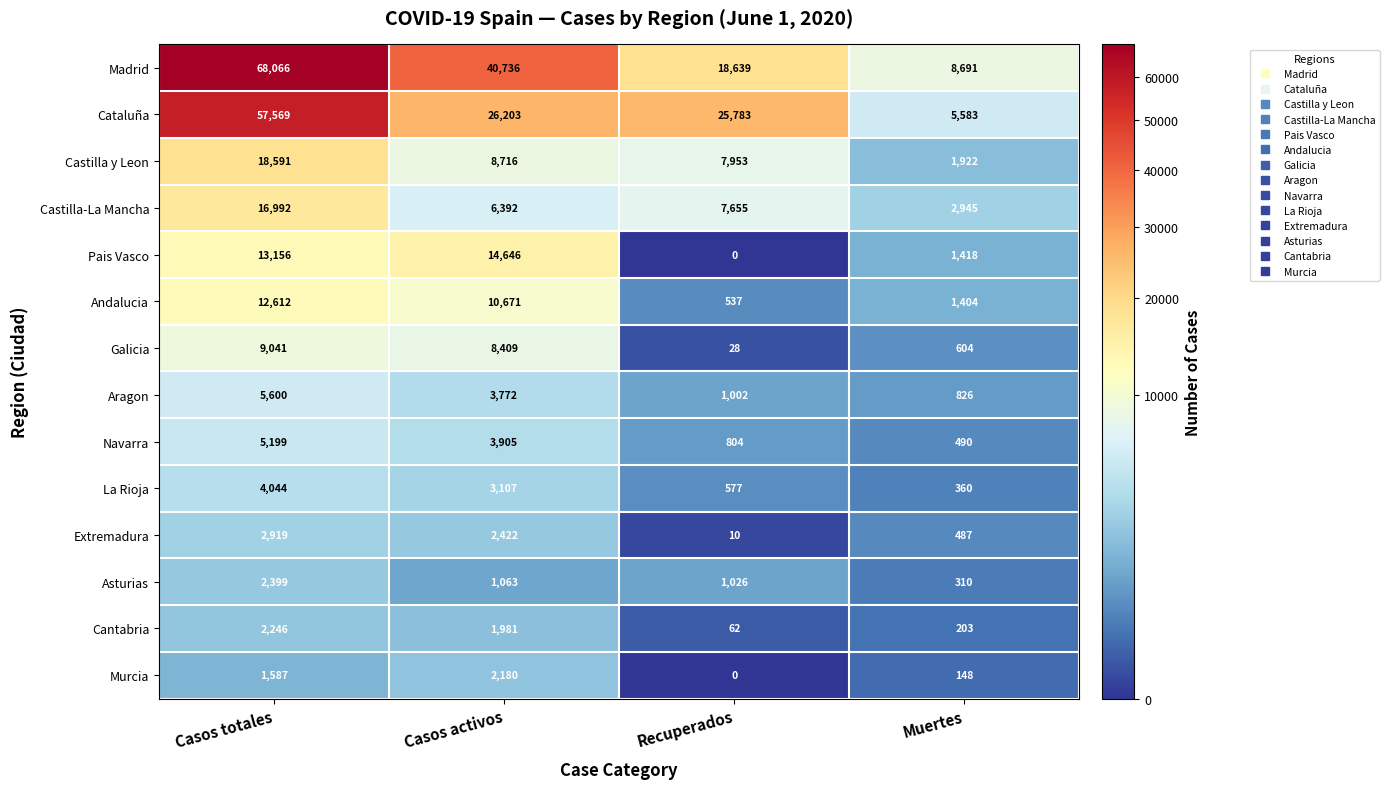

The value of Asturias at Casos activos is 365. True or false?

False